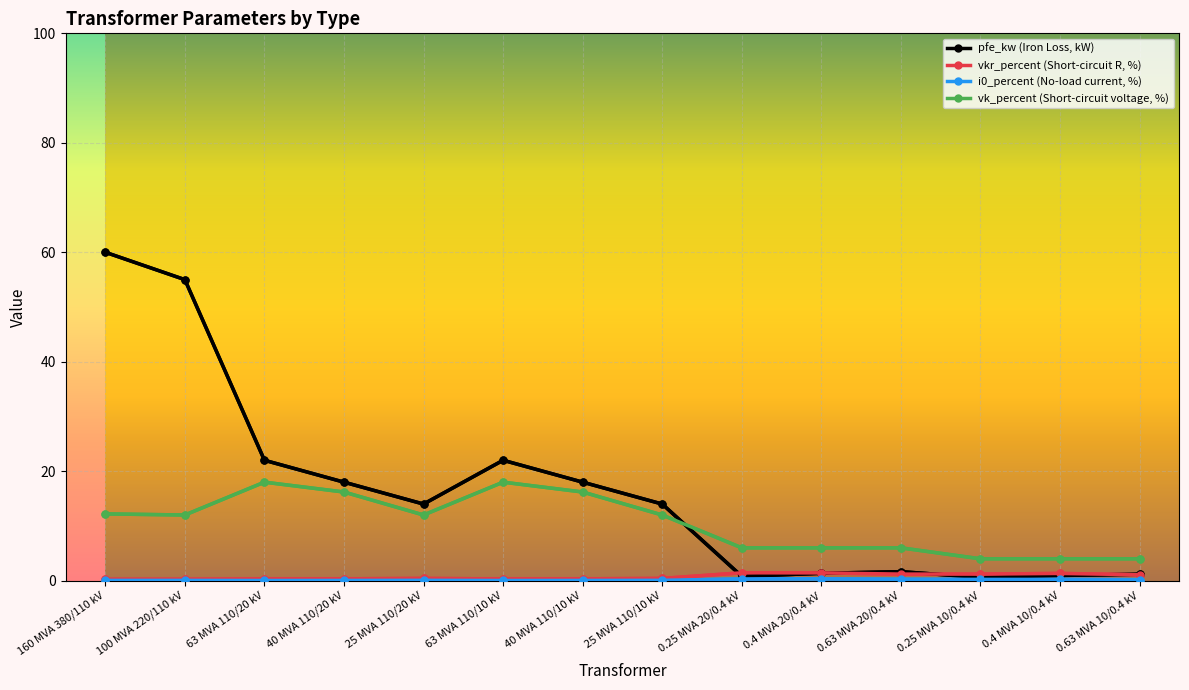

Which series has the largest range (max minus min)?

pfe_kw (Iron Loss, kW)